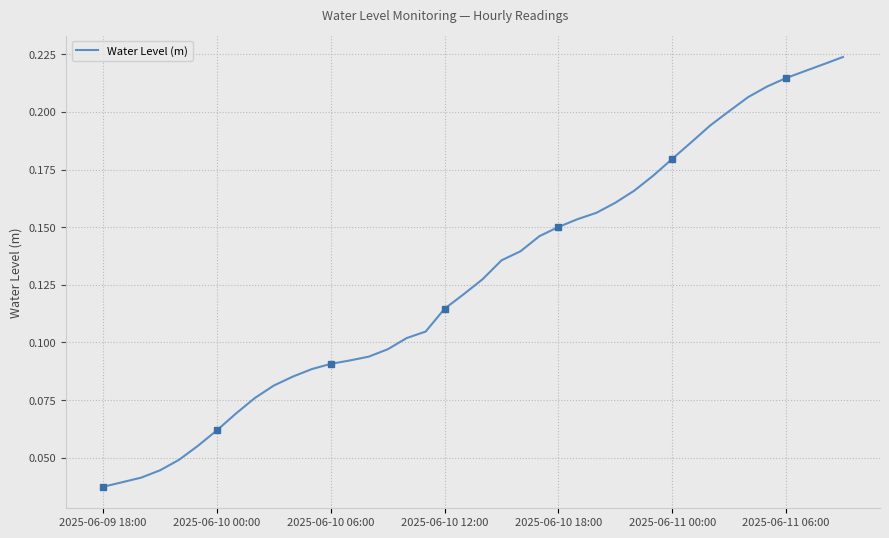

The Water Level (m) series shows 0.0 at 2025-06-10 00:00. True or false?

False